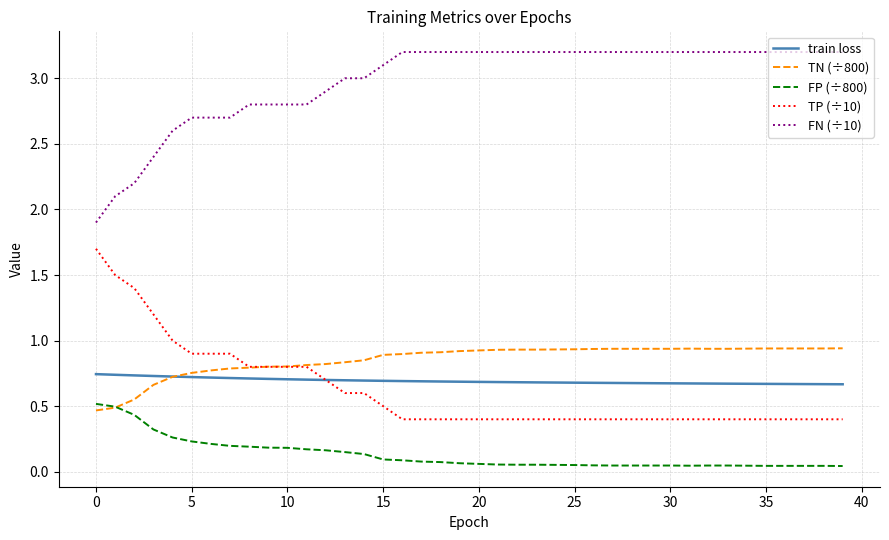

True or false: TN (÷800) and FN (÷10) intersect in this chart.

False